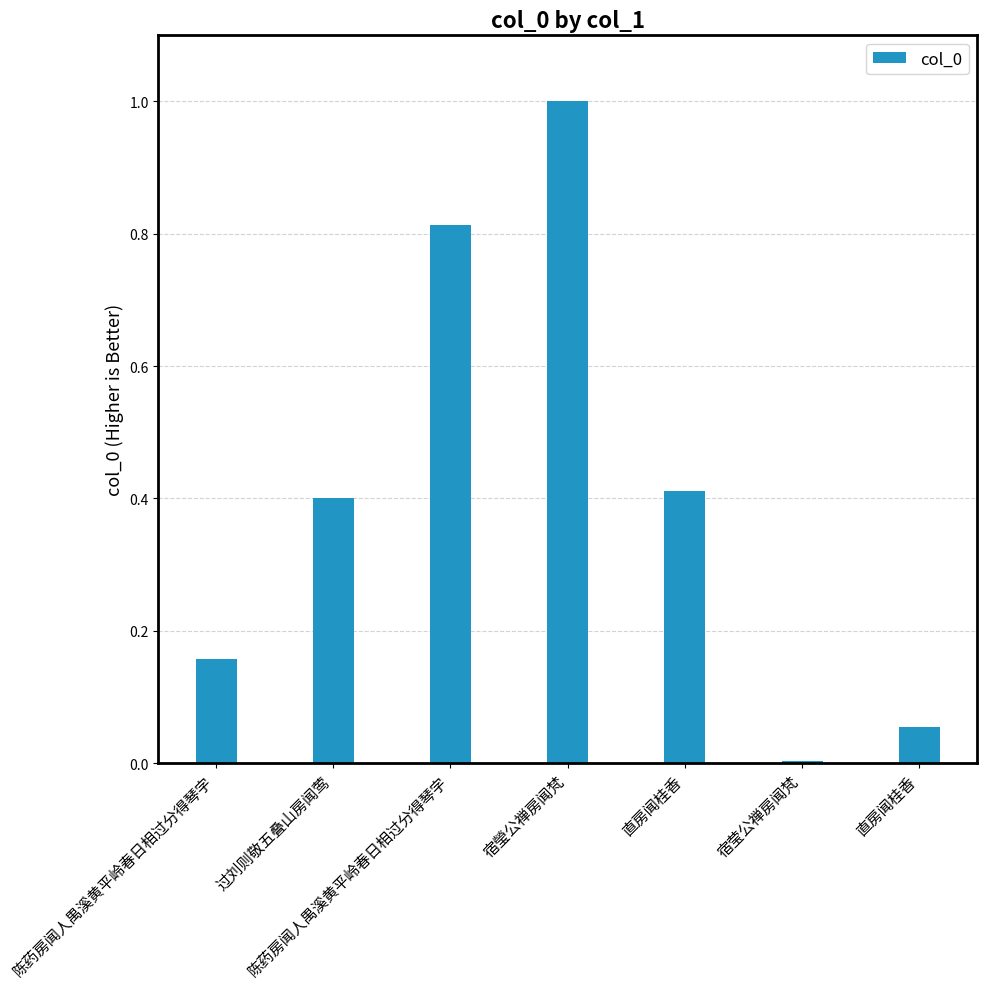

Rank the categories by value from highest to lowest.

宿瑩公禅房闻梵, 陈药房闻人禺溪黄平岭春日相过分得琴字, 直房闻桂香, 过刘则敬五叠山房闻莺, 陈药房闻人禺溪黄平岭春日相过分得琴字, 直房闻桂香, 宿莹公禅房闻梵